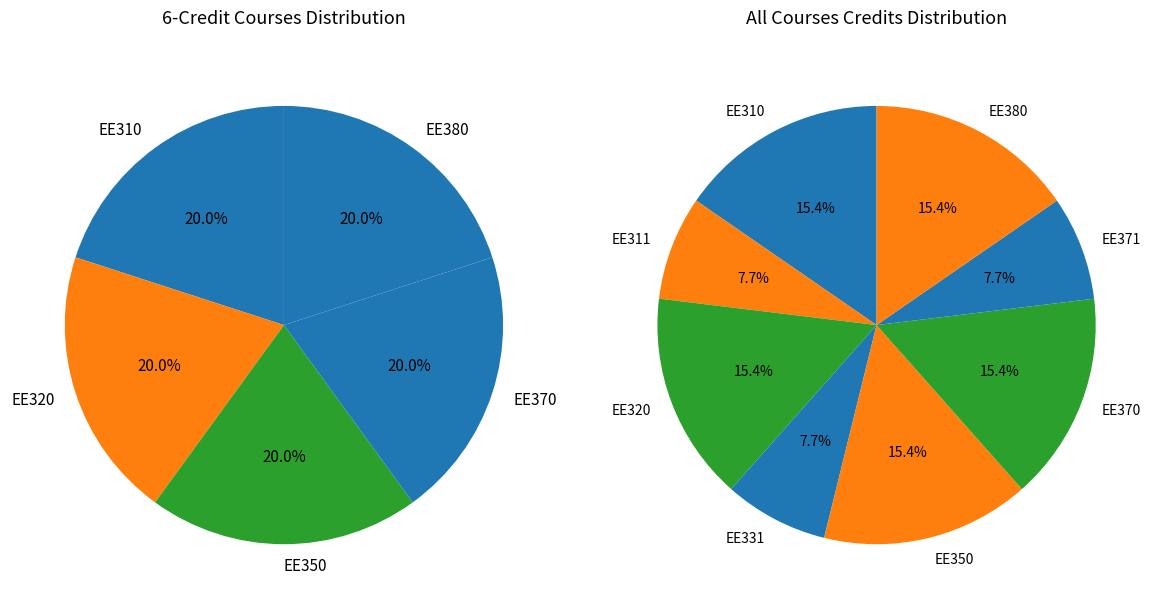

Which category has the biggest portion of the pie?

EE310